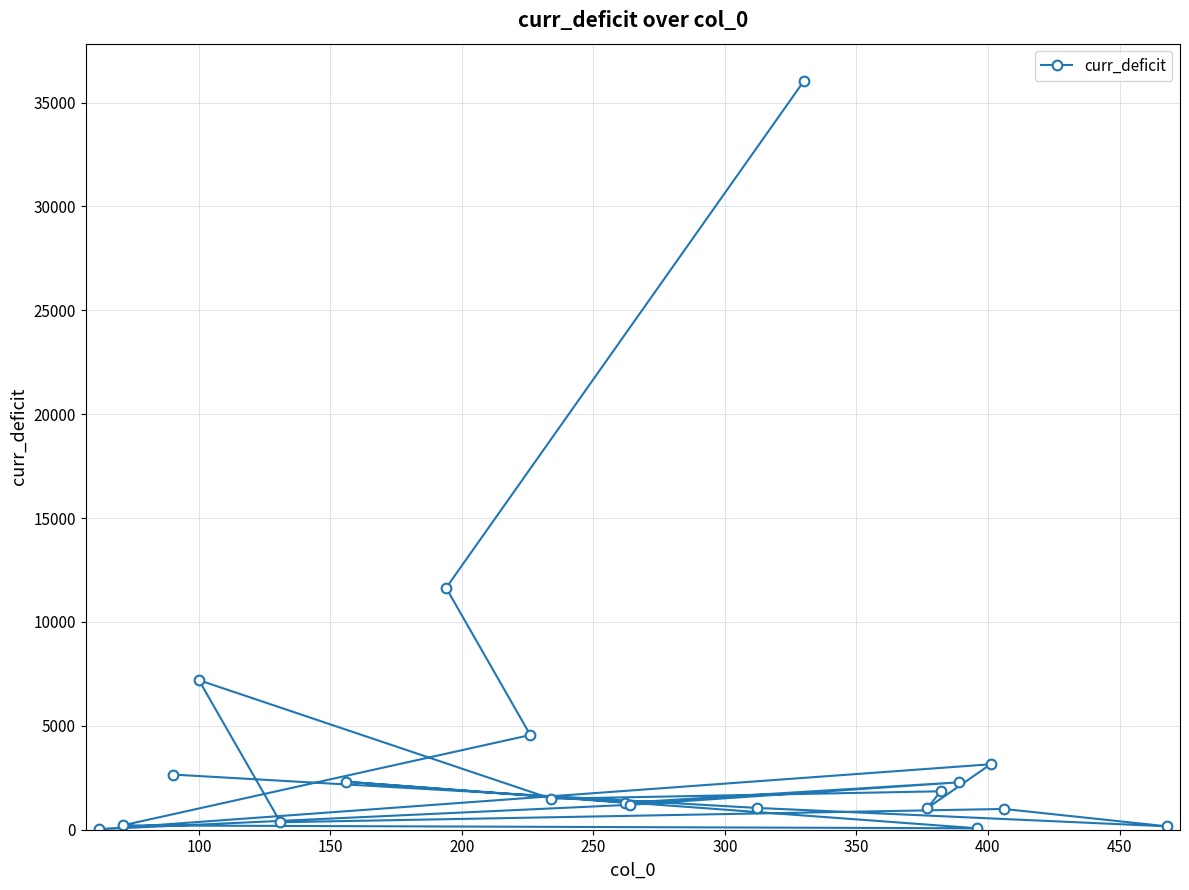

What is the value of the 13th point from the left?

36037.5